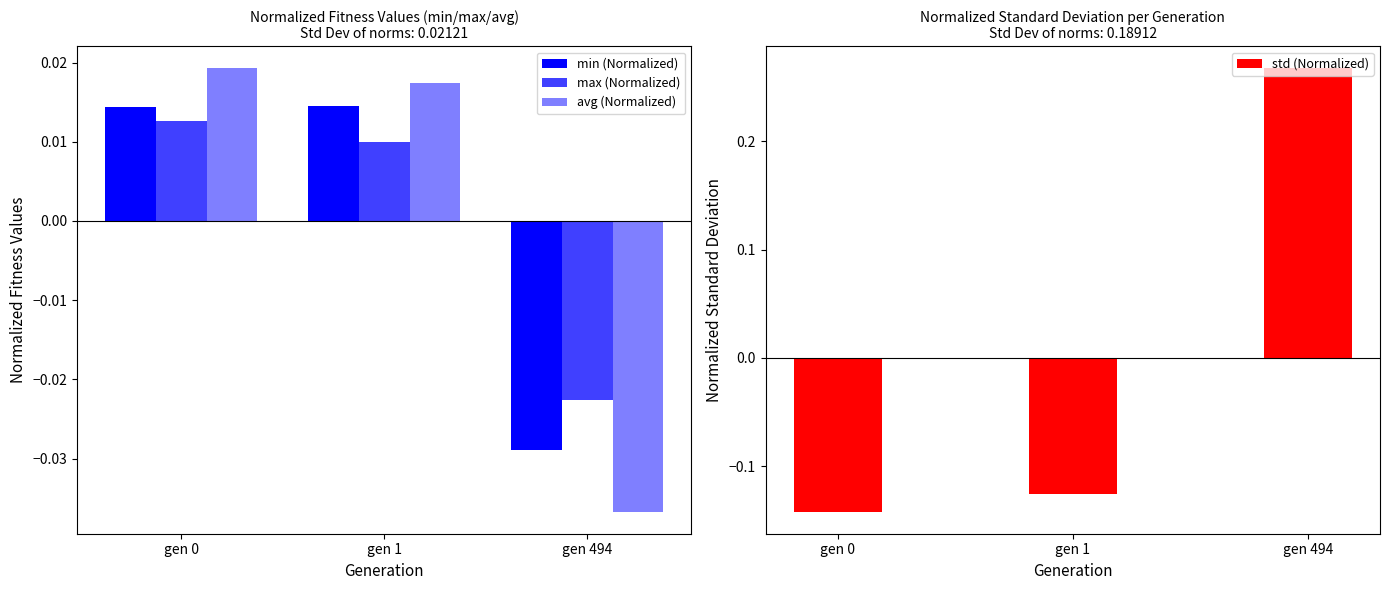

Are the bars horizontal?

No